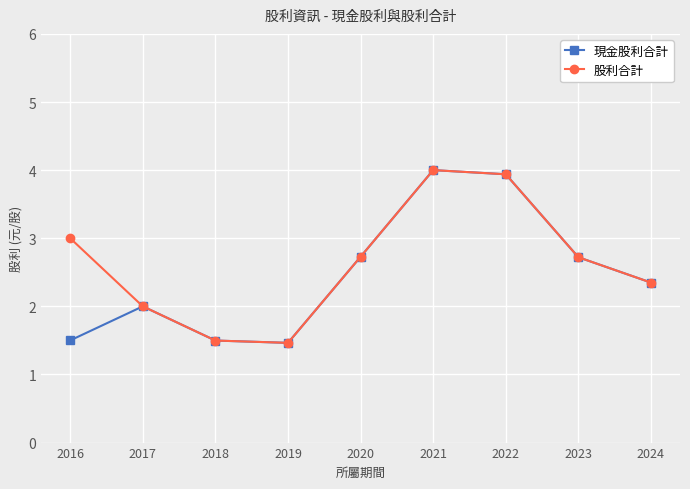

How many interior local peaks does the 股利合計 series have?

1